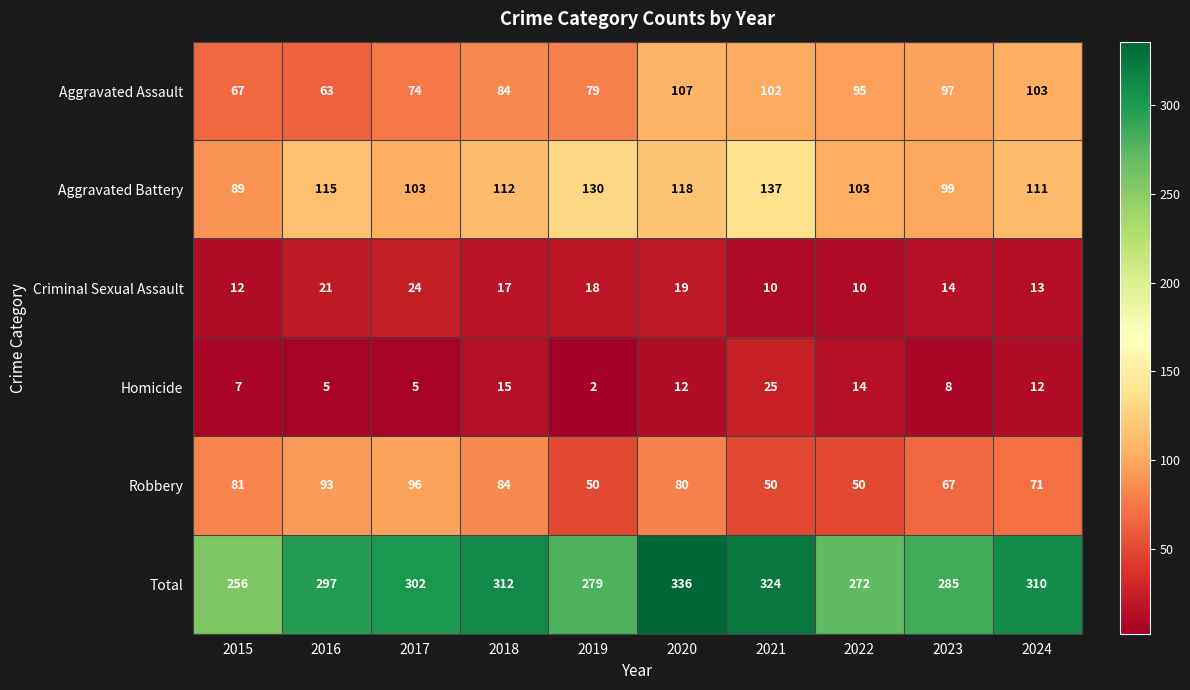

How many values in the Total series are below 302?

5